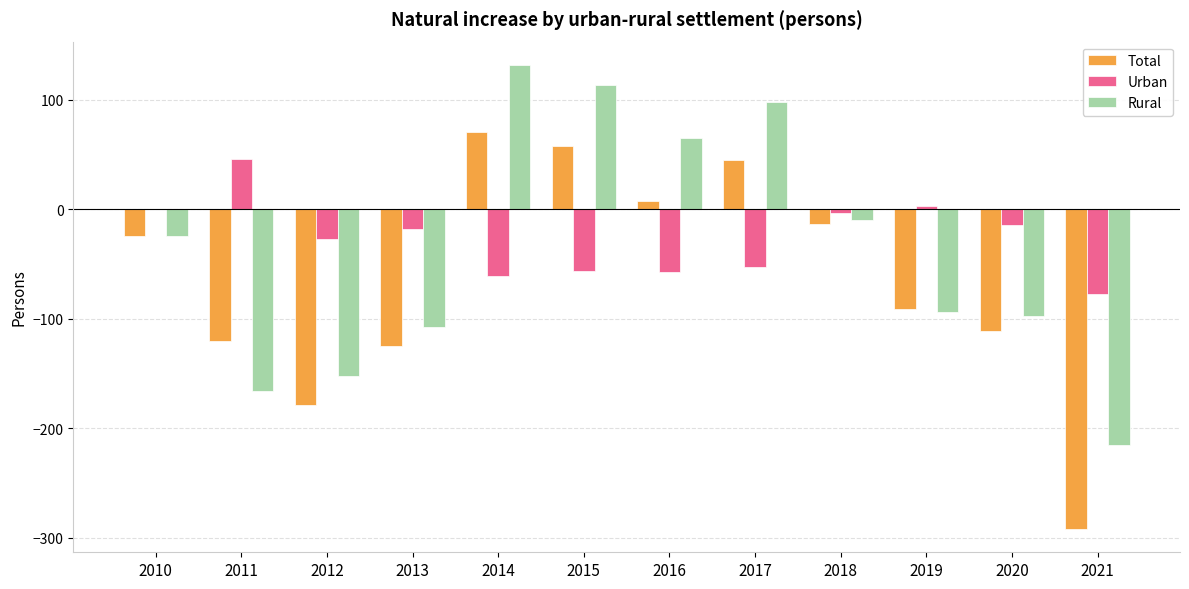

The Urban series shows -27 at 2012. True or false?

True